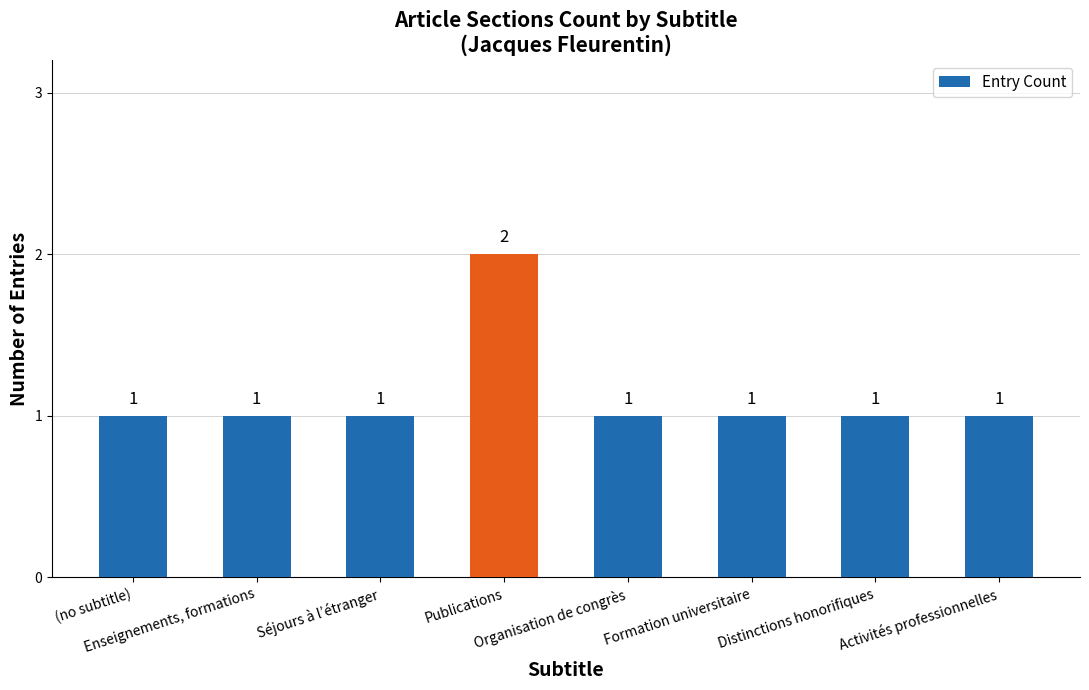

Reading left to right, extract all data points from this chart.

1	1	1	2	1	1	1	1